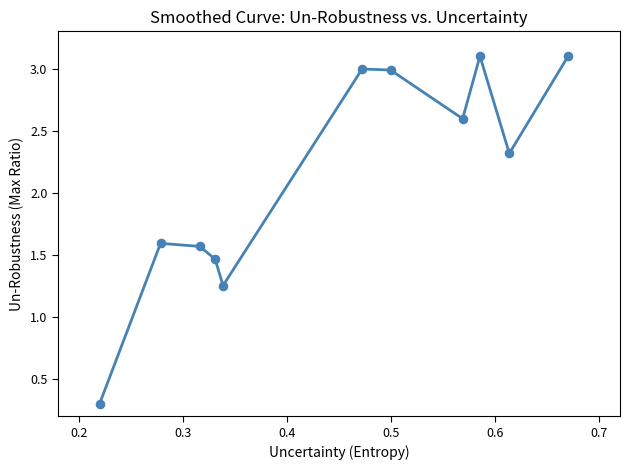

What is the maximum value shown in the chart?

3.1